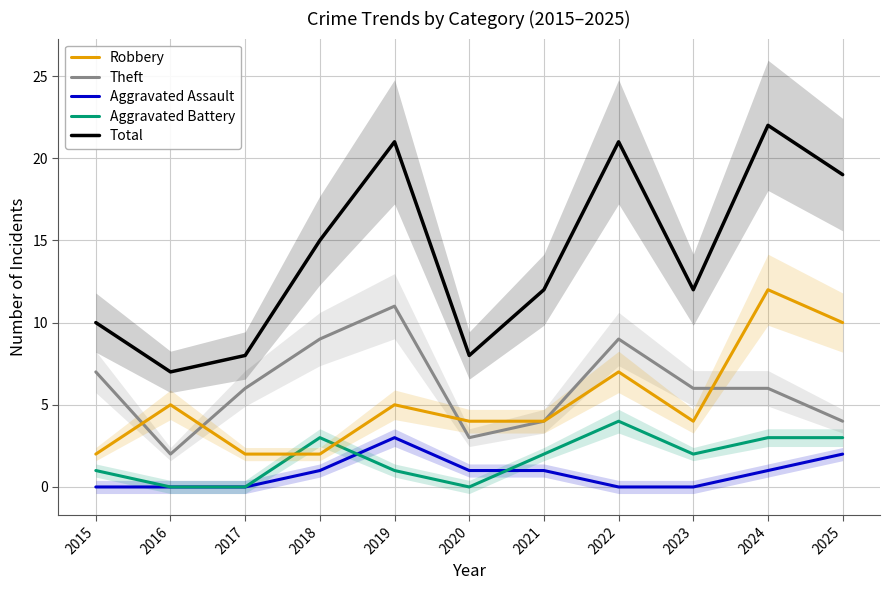

How many interior local peaks does the Robbery series have?

4